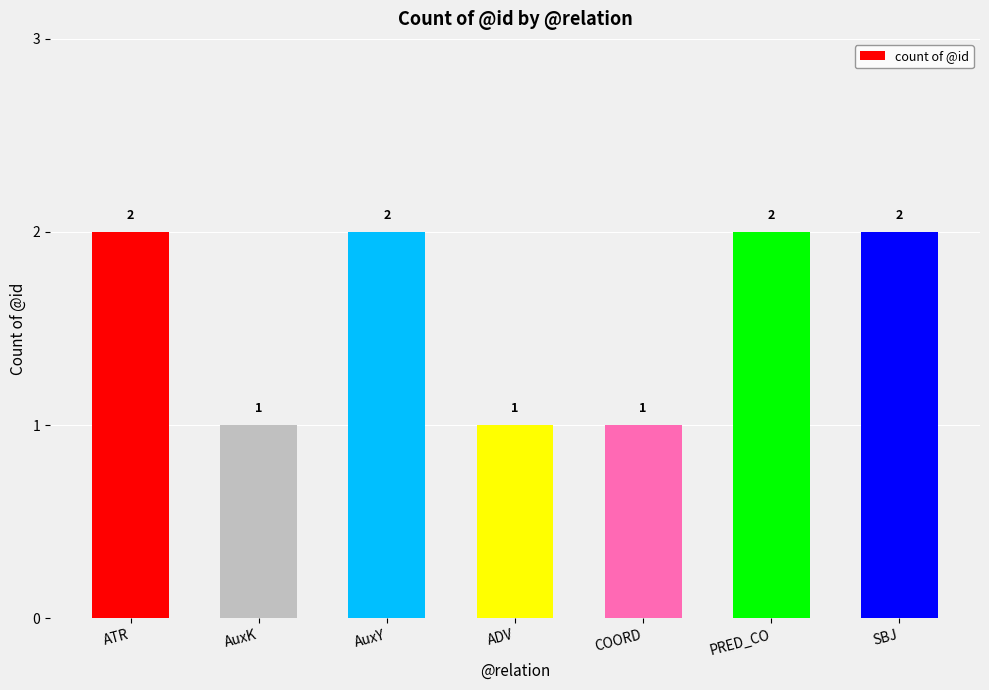

What is the minimum value shown in the chart?

1